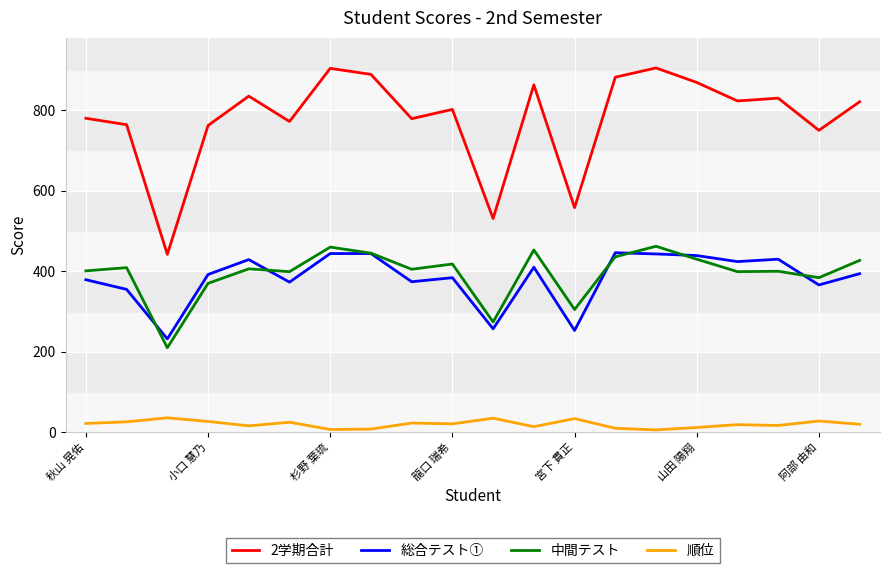

What is the greatest value displayed?

905